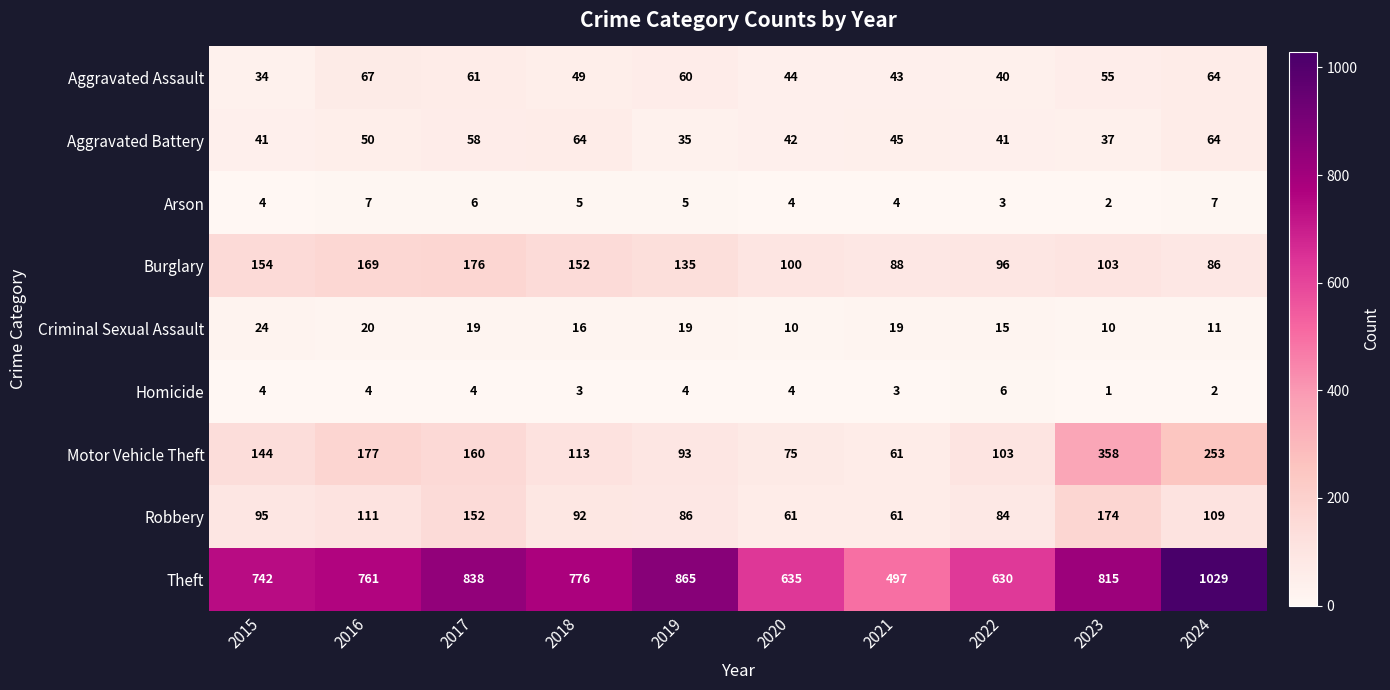

Which series changed the most between 2016 and 2017?

Theft